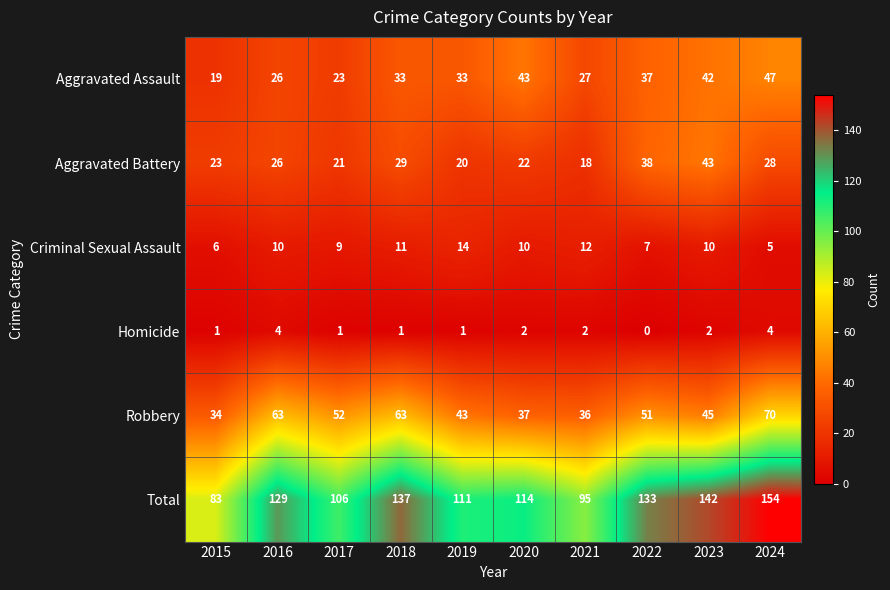

At how many categories does at least one series exceed 100?

8